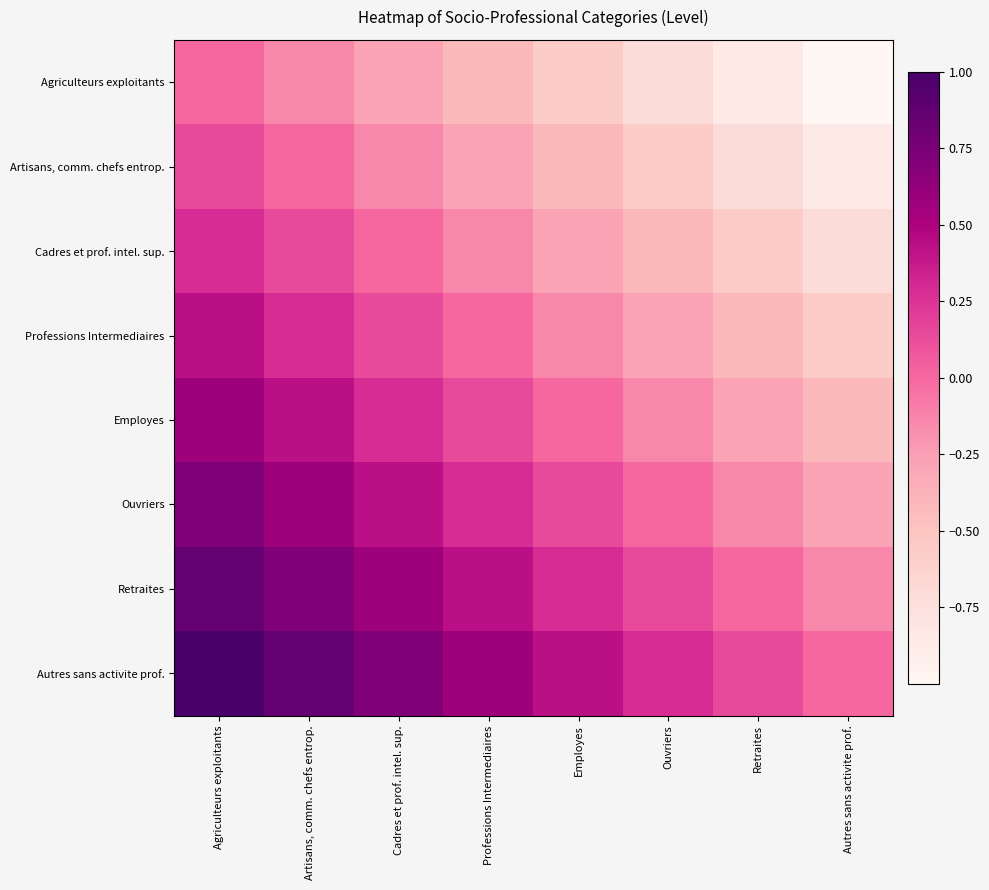

What is the total value across all series at Artisans, comm. chefs entrop.?

2.9